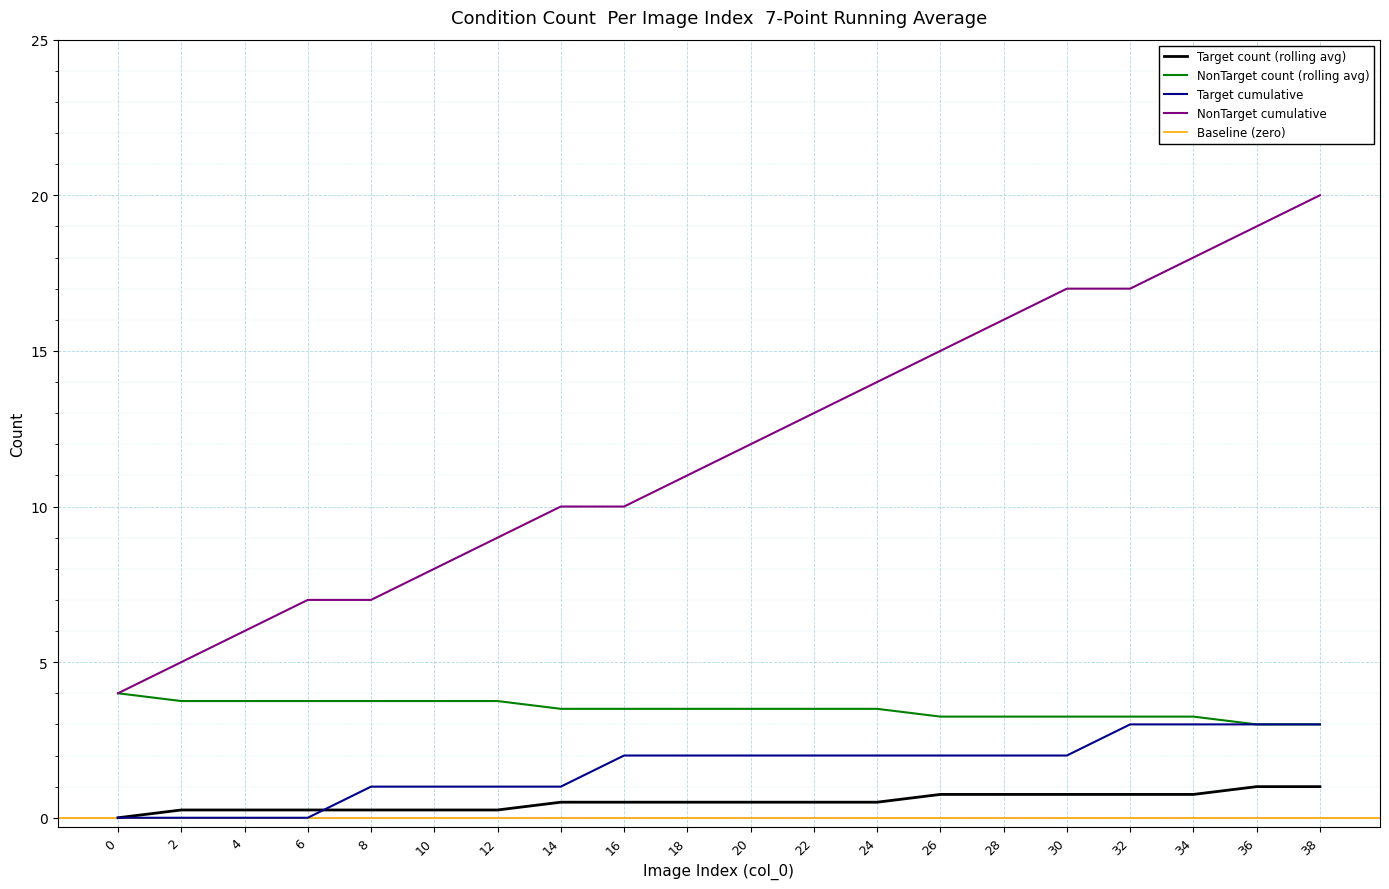

Is it true that Target count (rolling avg) equals 0.1 at 6?

False